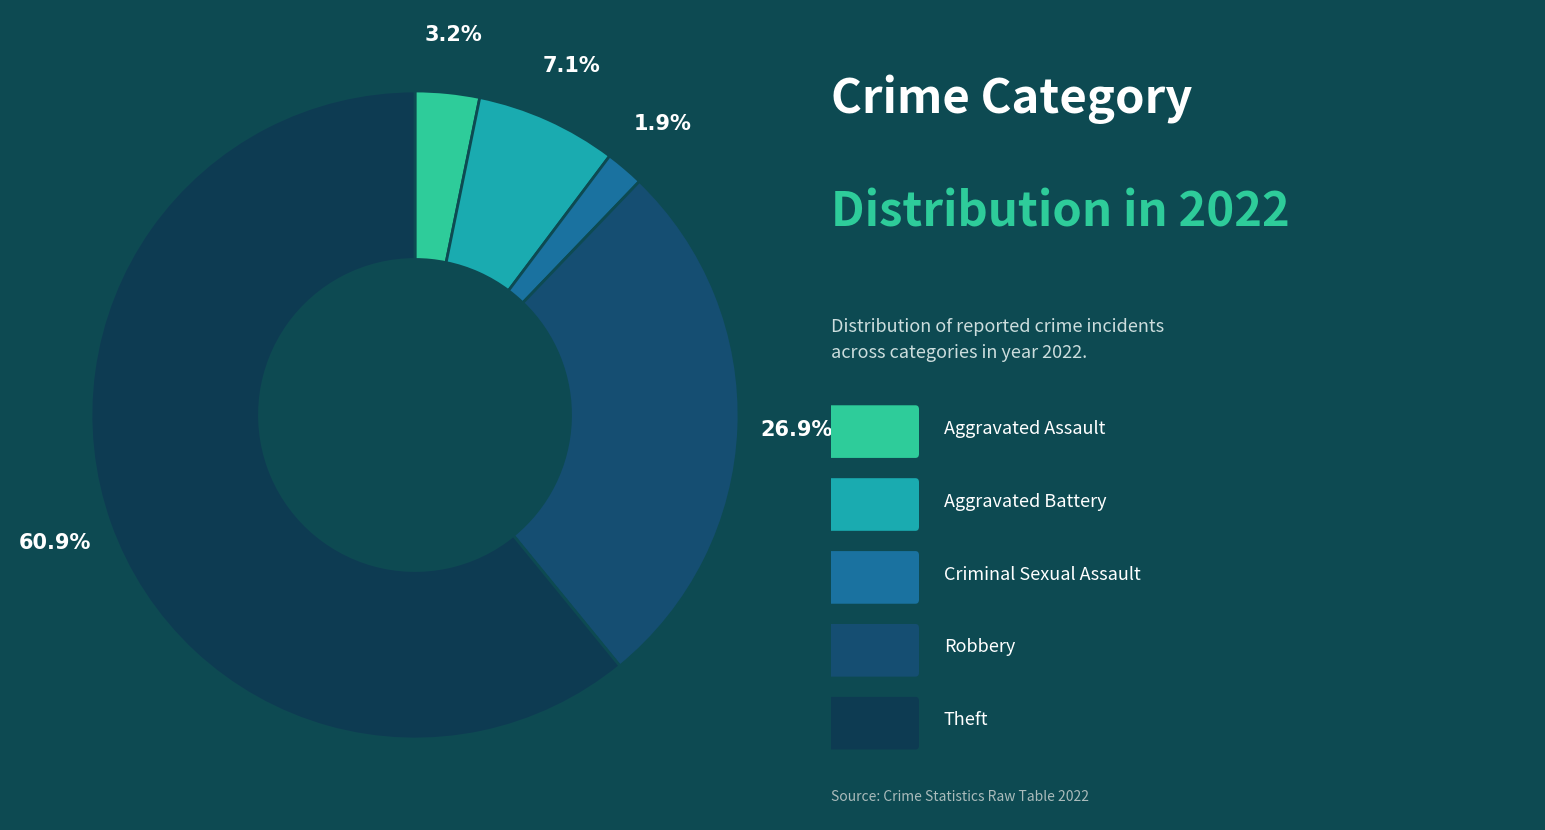

Which slice is the smallest?

Criminal Sexual Assault